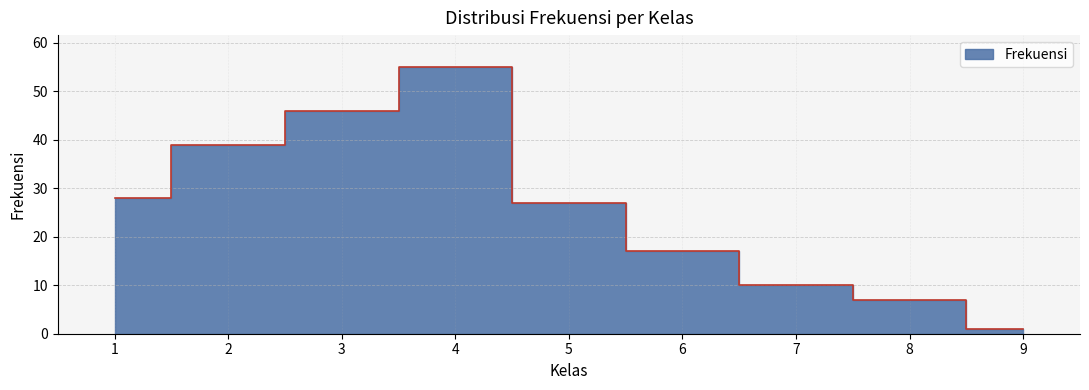

Where is the data nearest to the value 28?

1